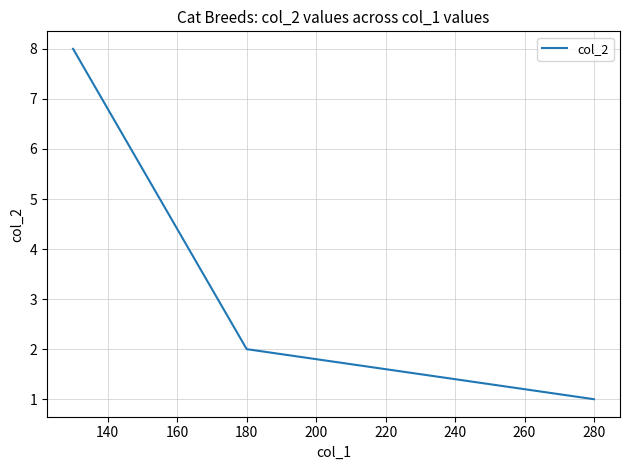

What is the average value?

4